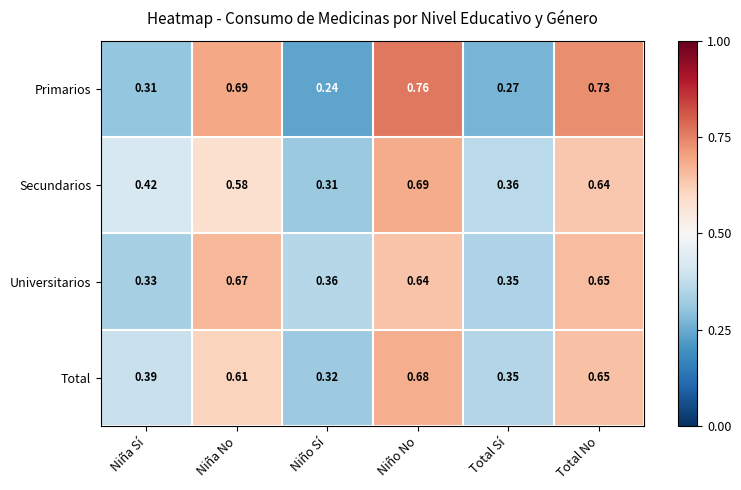

How many categories are shown in the chart?

6